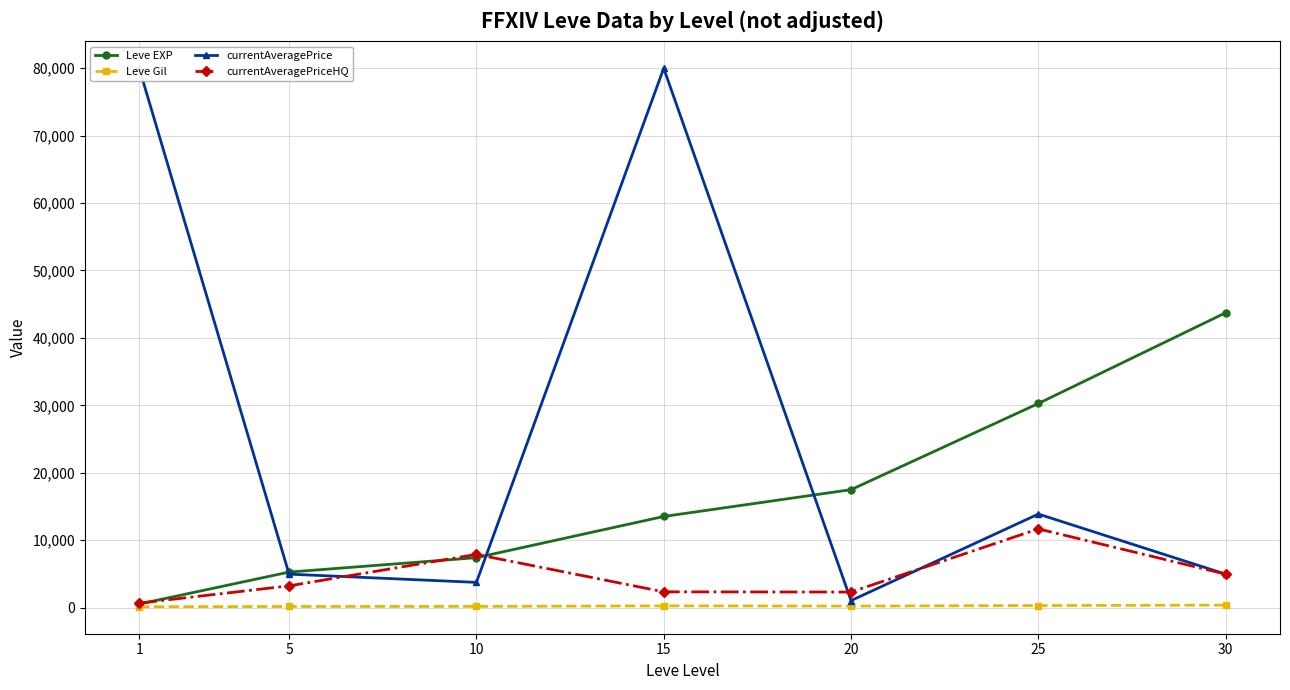

Which category has the lowest value in the Leve EXP series?

1